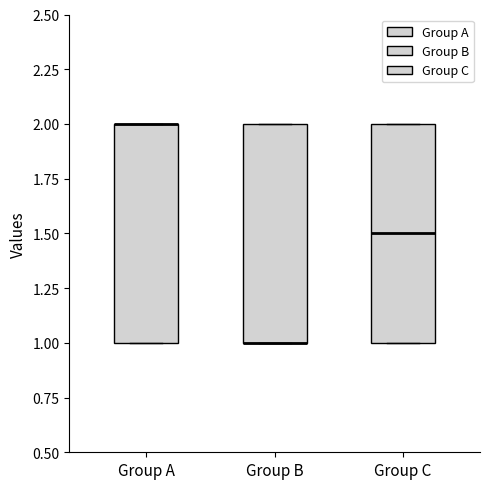

Where is the lower edge of the box for Group A on the y-axis? The values are not printed on the chart, so give them approximately, as read against the axis.

1.0